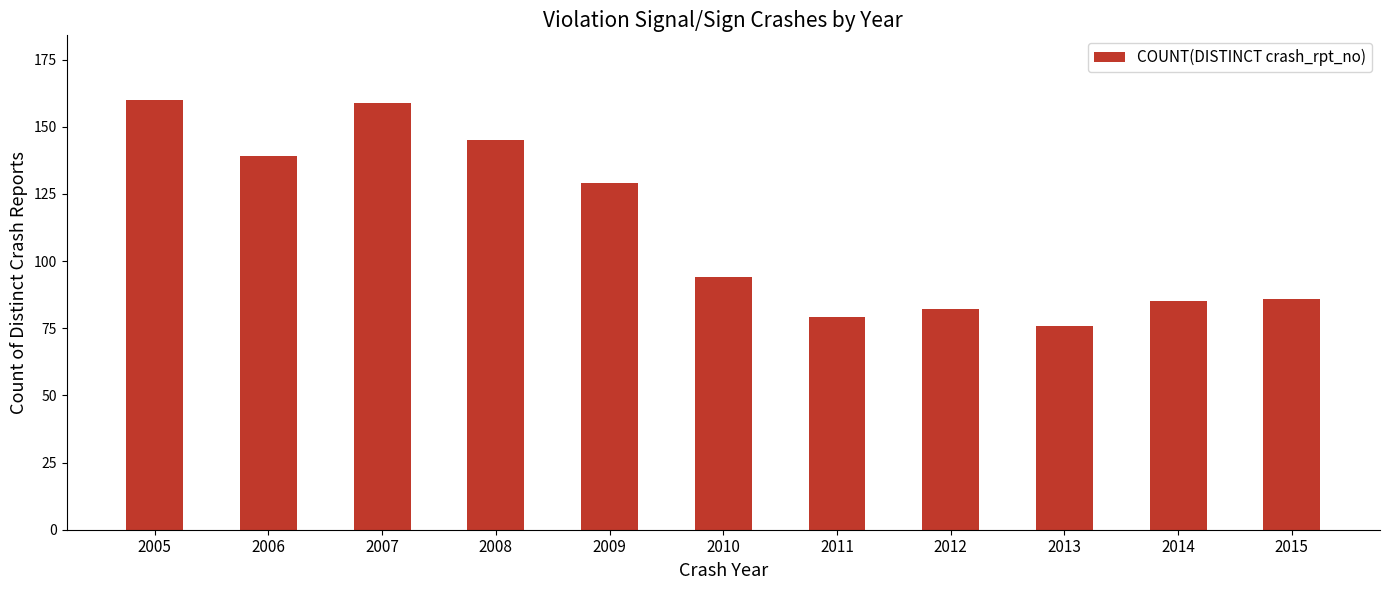

What is the ratio of the value at 2013 to the value at 2007?

0.5